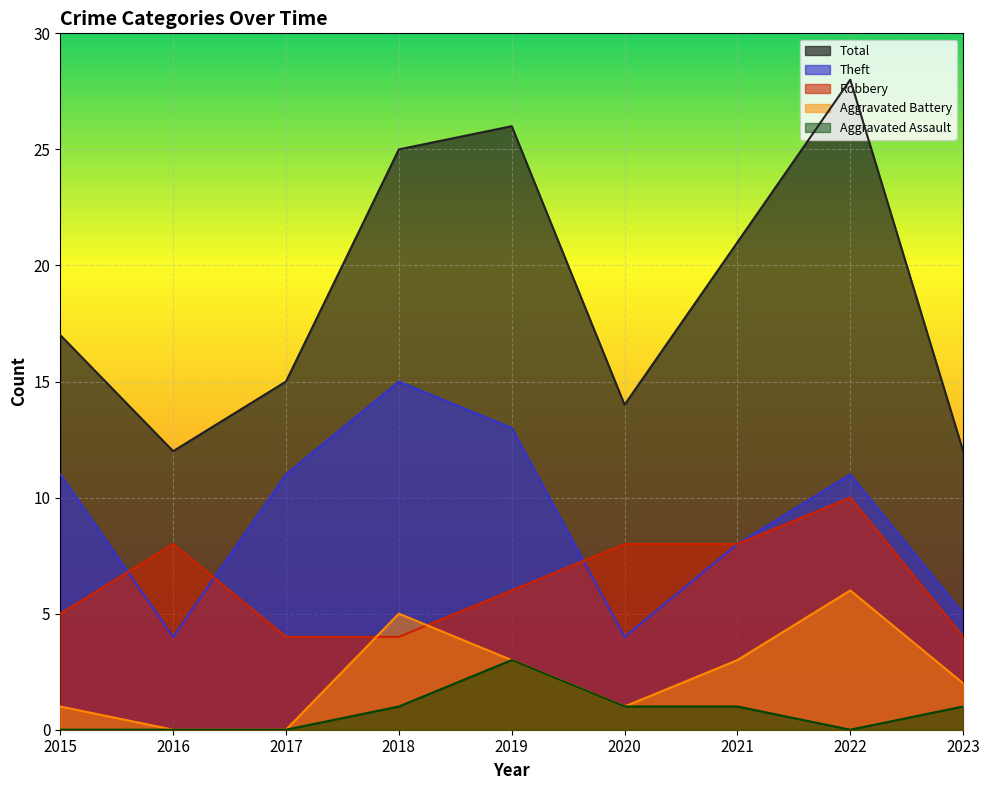

How many Aggravated Battery values are between 1 and 3?

5